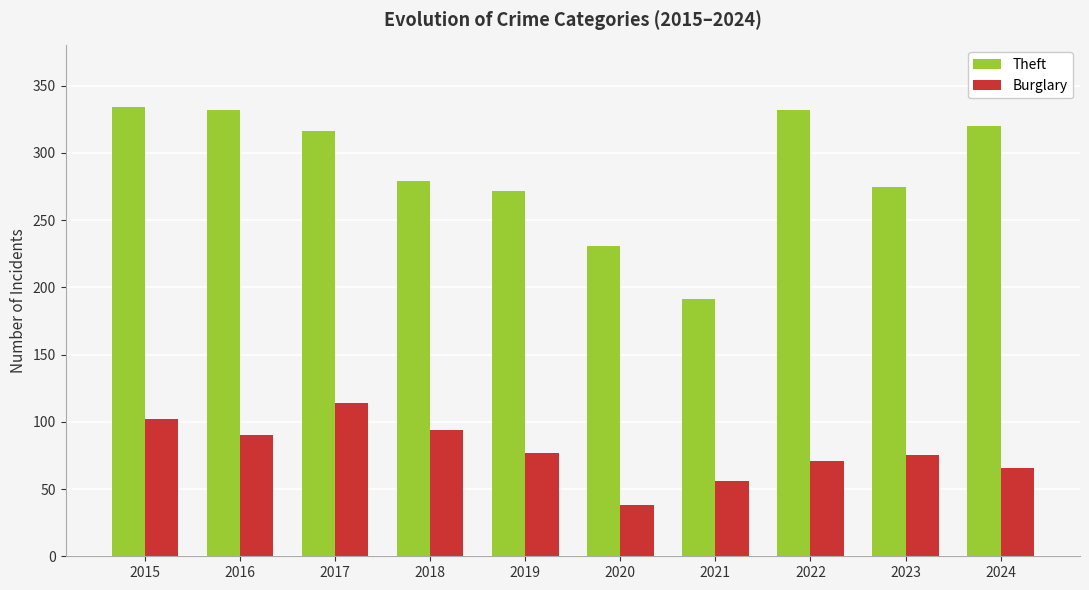

Reading left to right, transcribe all the data shown in this chart.

Theft: 334	332	316	279	272	231	191	332	275	320
Burglary: 102	90	114	94	77	38	56	71	75	66